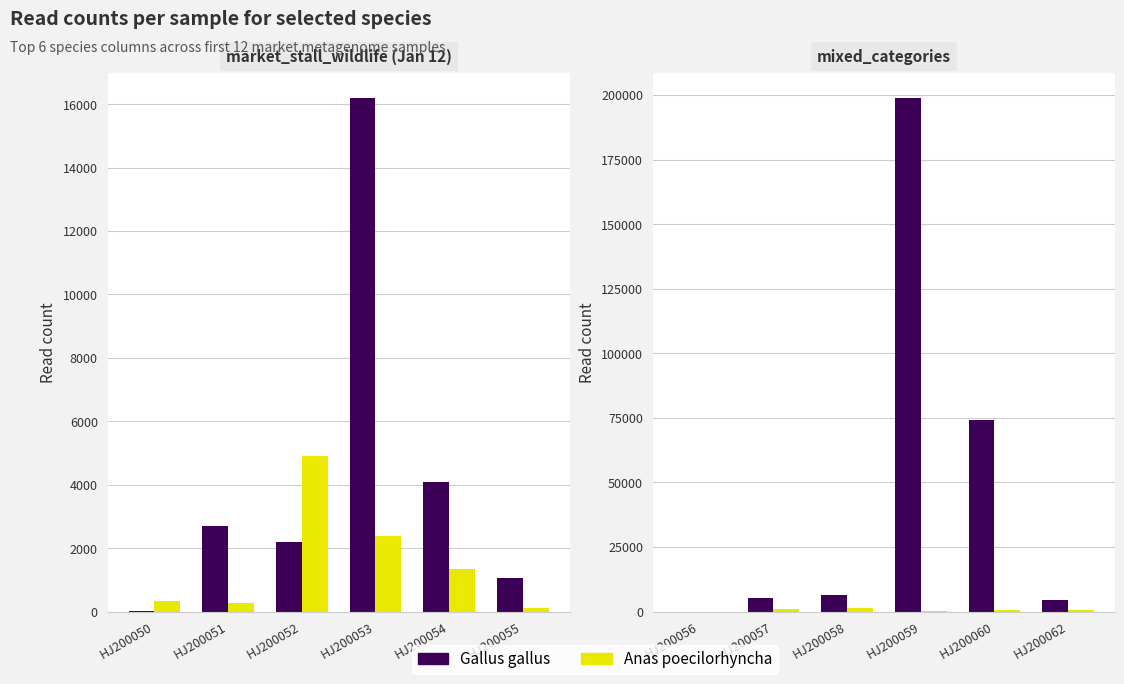

What is the maximum value for Gallus gallus?

198727